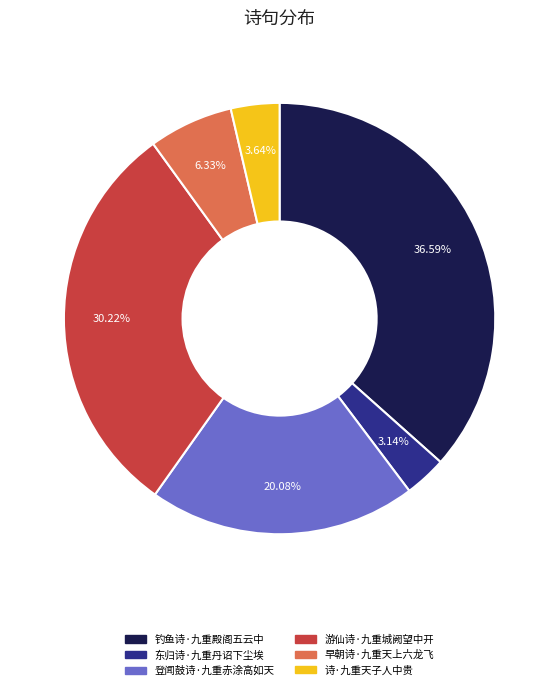

Which has a higher value, 登闻鼓诗·九重赤涂高如天 or 东归诗·九重丹诏下尘埃?

登闻鼓诗·九重赤涂高如天